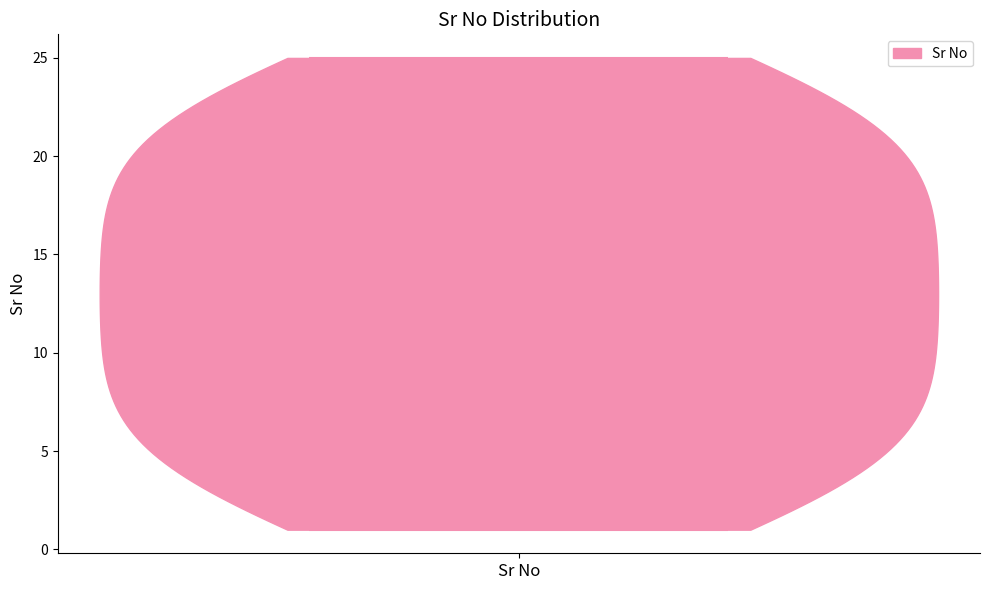

Read this violin plot against the y-axis: where its median line is, and the lowest and highest points the violin reaches. The values are not printed on the chart, so give them approximately, as read against the axis.

median line 13, lowest point 1, highest point 25